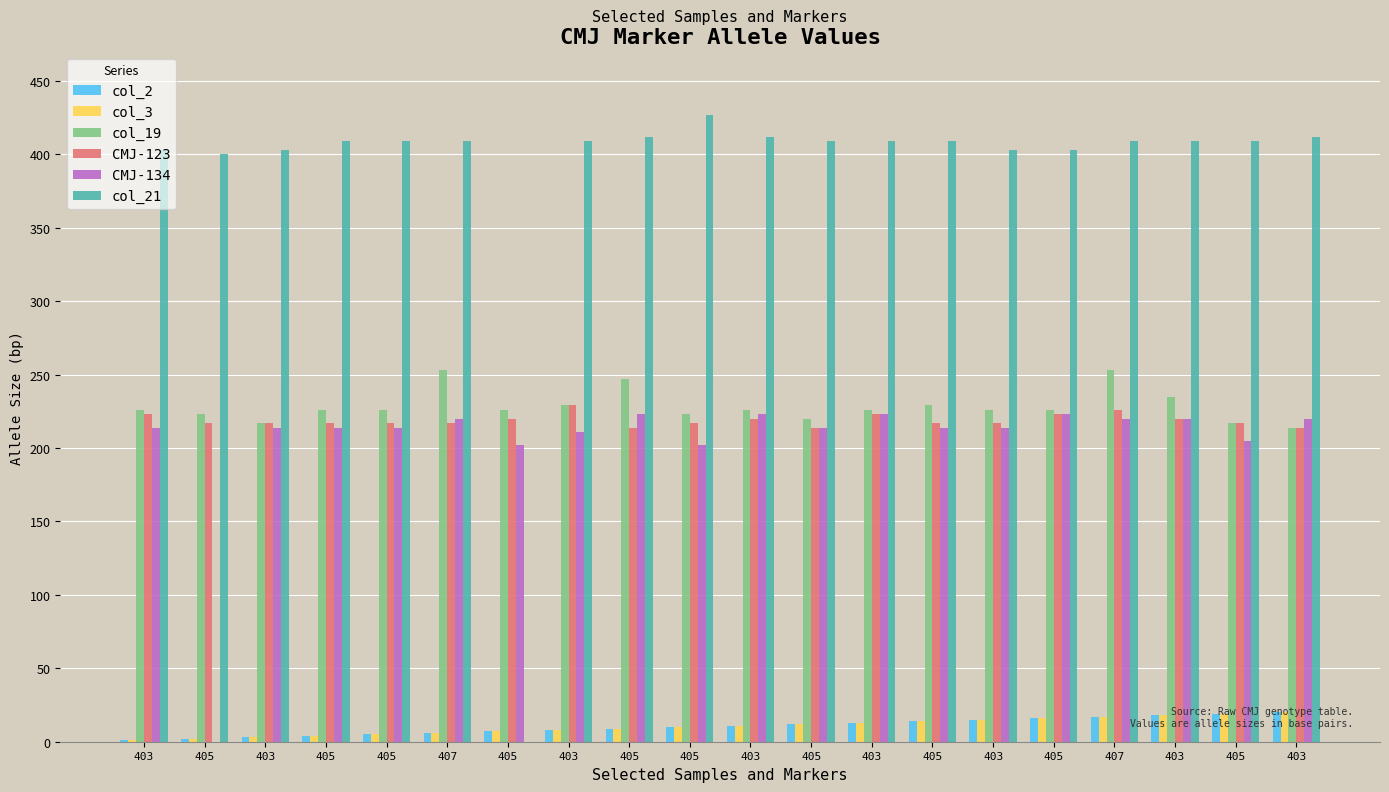

How many distinct data groups are displayed?

6